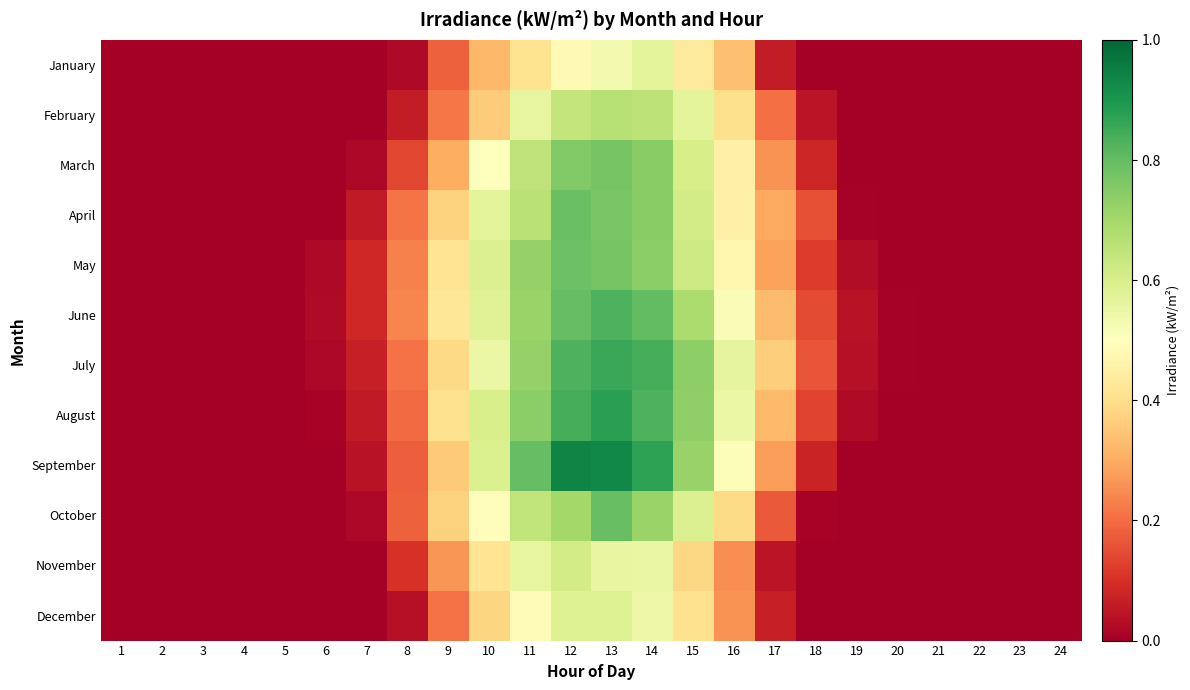

Which label corresponds to the smallest value in the chart?

1